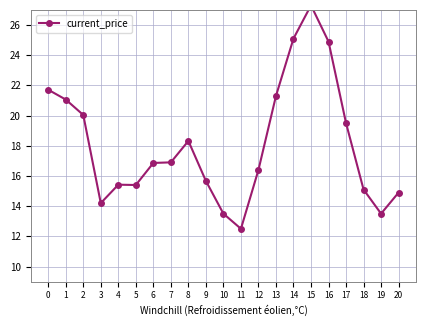

What is the sum of all values?

379.6